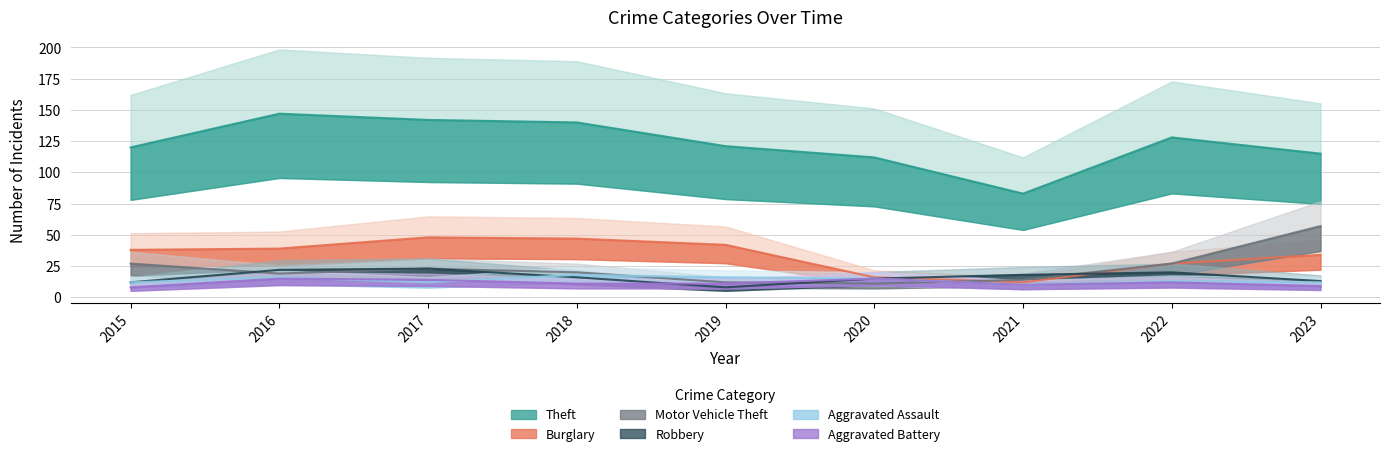

Which category has the highest value in the Burglary series?

2017